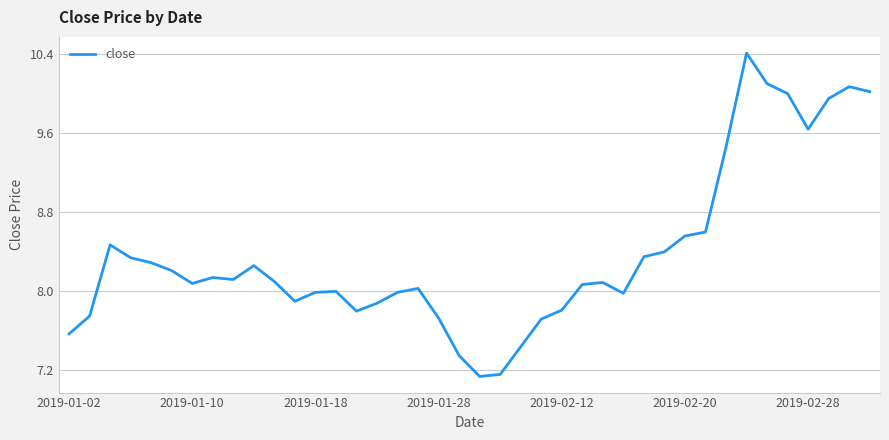

What is the difference between the maximum and minimum values?

3.3